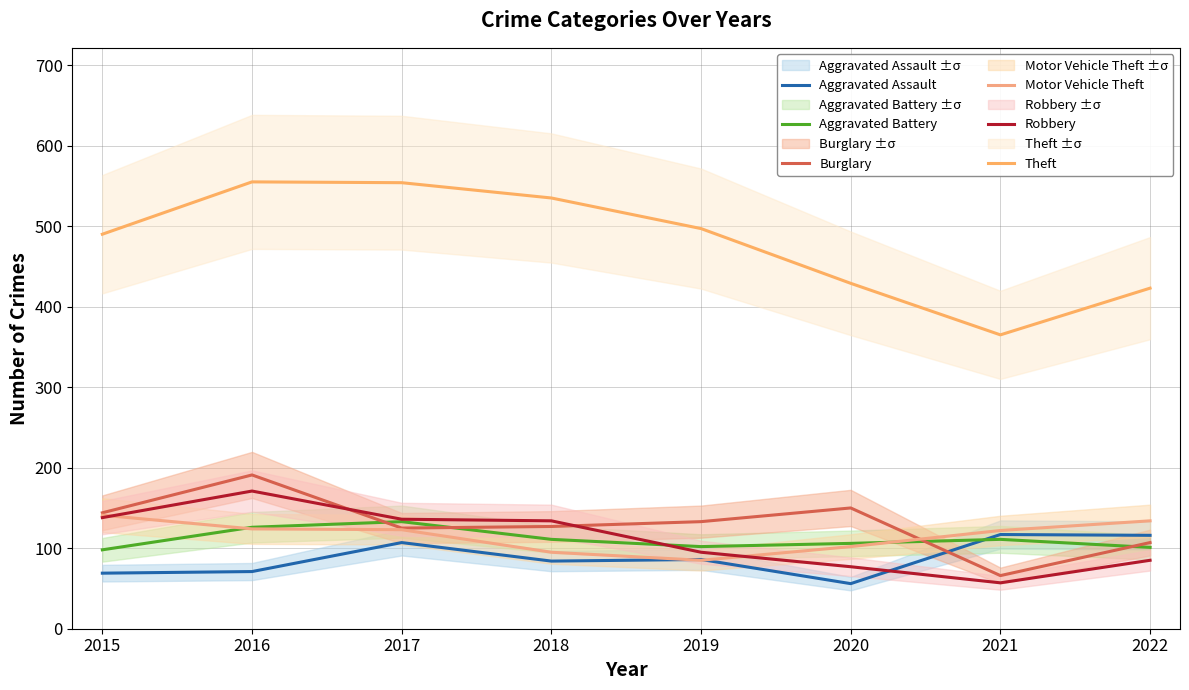

Reading left to right, list all the values displayed in this chart.

Aggravated Assault: 69	71	107	84	86	56	117	116
Aggravated Battery: 98	126	133	111	102	106	111	101
Burglary: 144	191	125	127	133	150	66	107
Motor Vehicle Theft: 141	124	123	95	85	102	122	134
Robbery: 138	171	136	134	95	77	57	85
Theft: 490	555	554	535	497	429	365	423